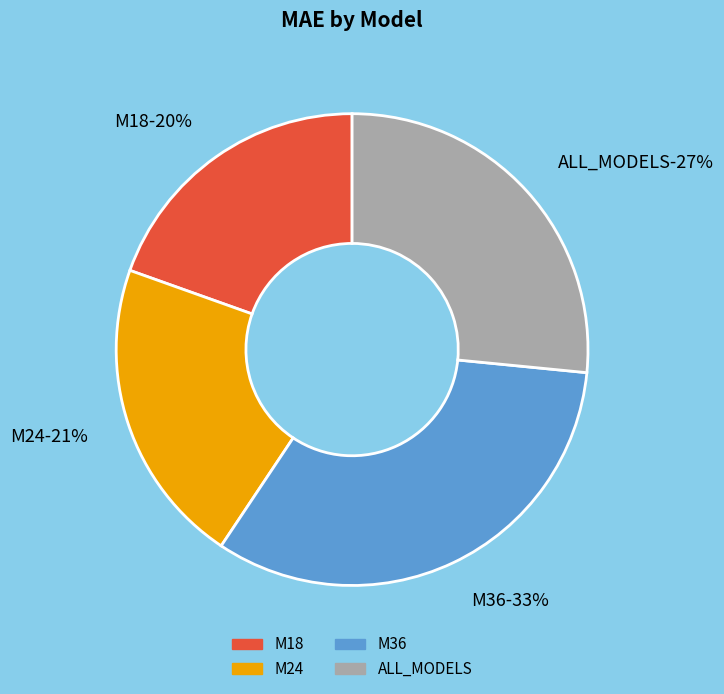

Is there a majority slice in this chart?

No